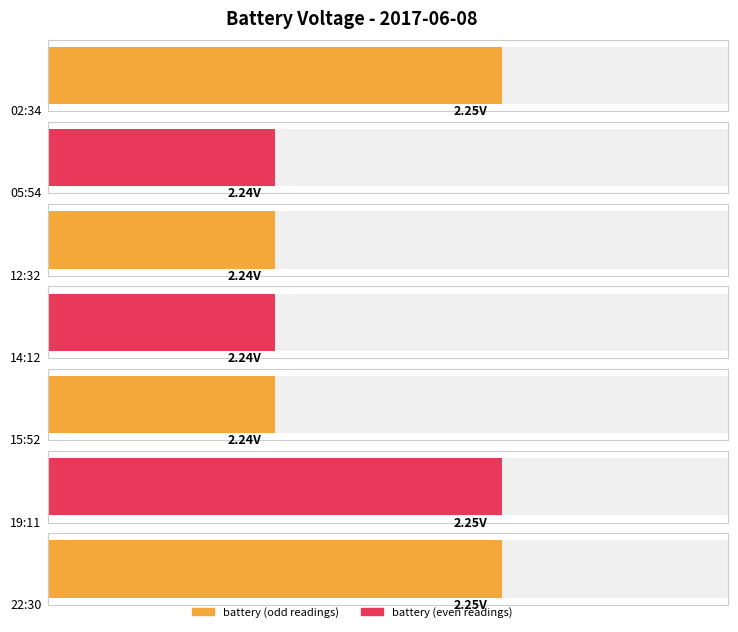

Where is the data nearest to the value 2?

05:54